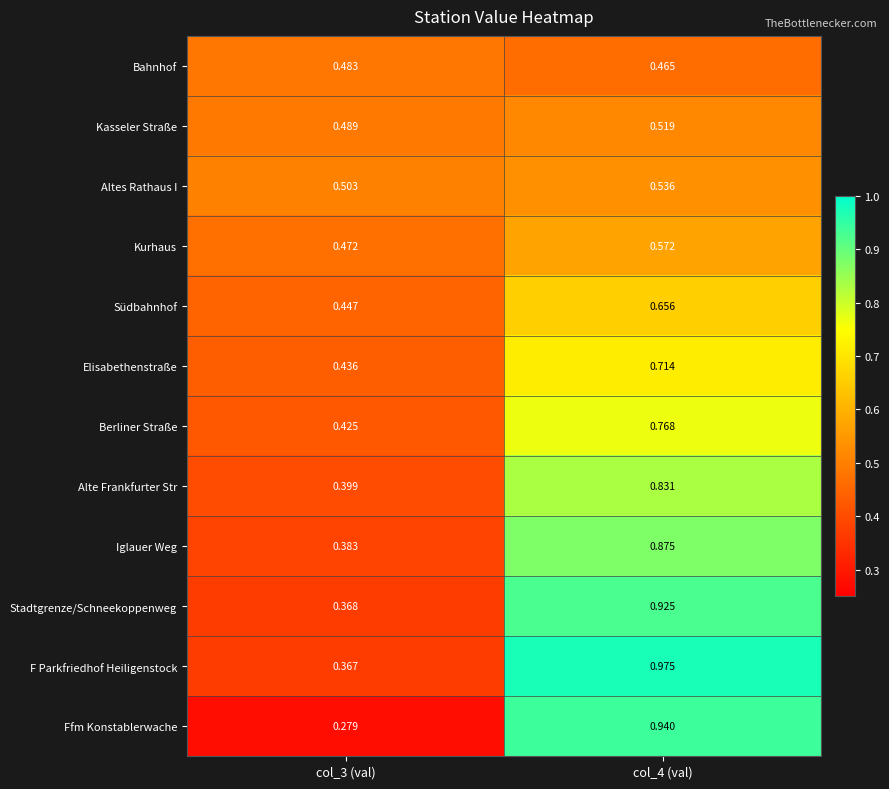

Is the value of Berliner Straße at col_4 (val) greater than the value of Bahnhof at col_3 (val)?

Yes